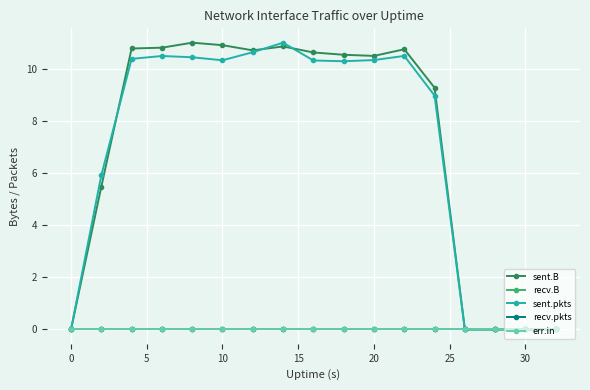

Which series has the widest spread of values?

sent.B